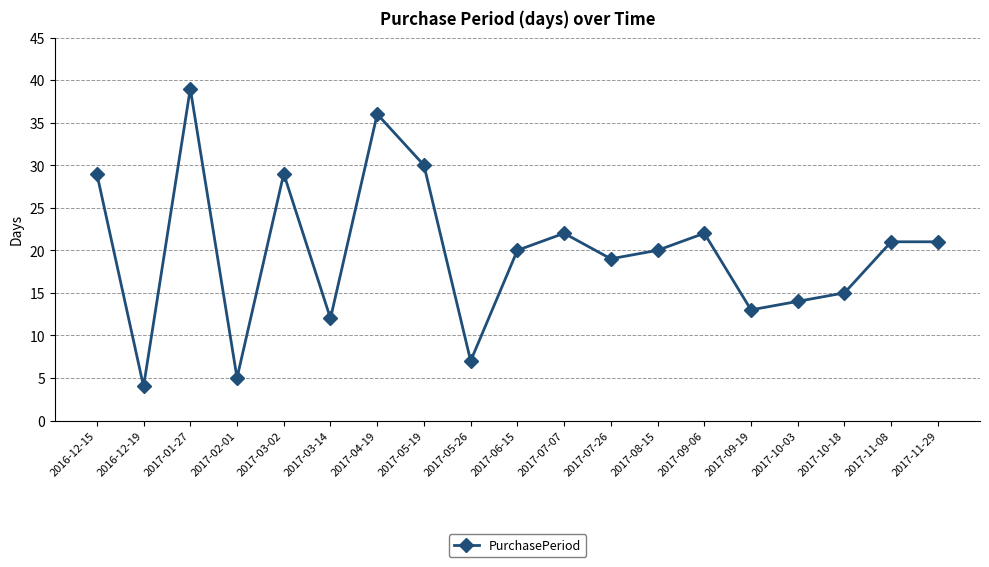

What position from the left is 2017-07-26?

12